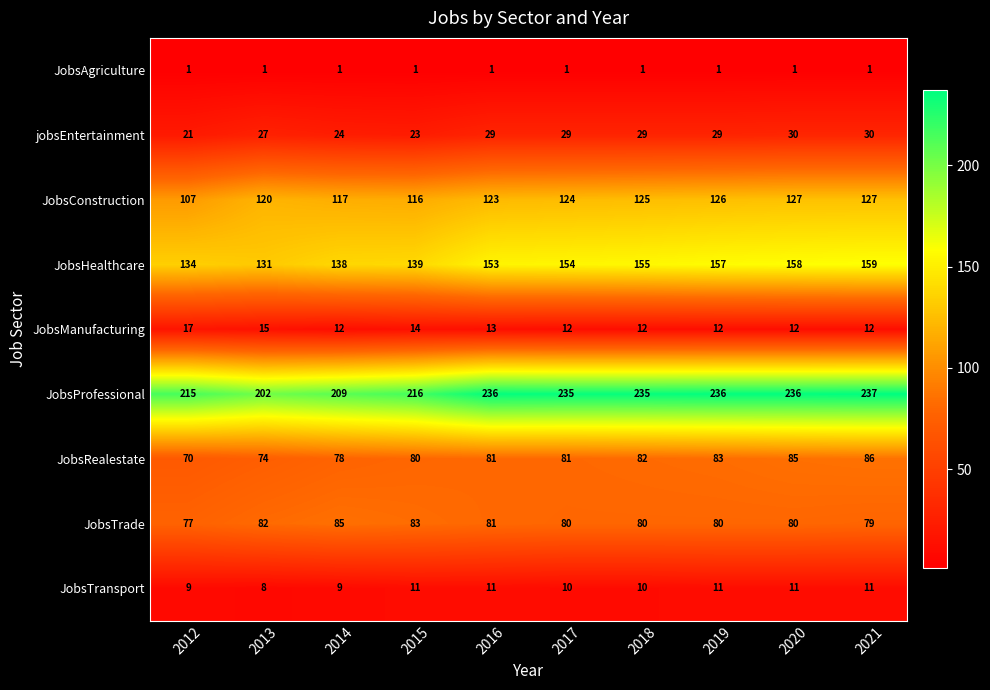

What is the difference between the second highest and minimum values in the JobsRealestate series?

15